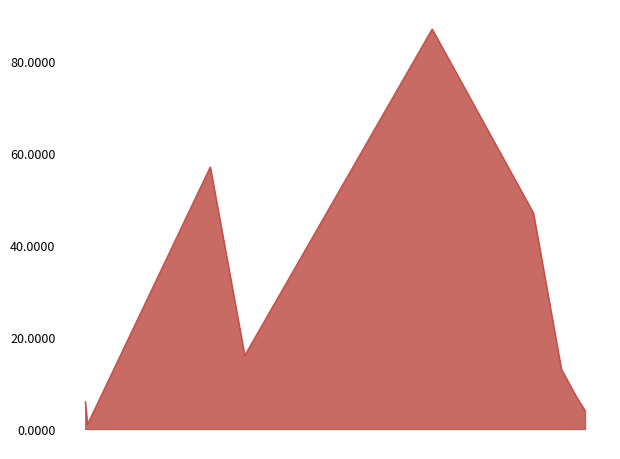

What is the difference between the maximum and minimum values?

86